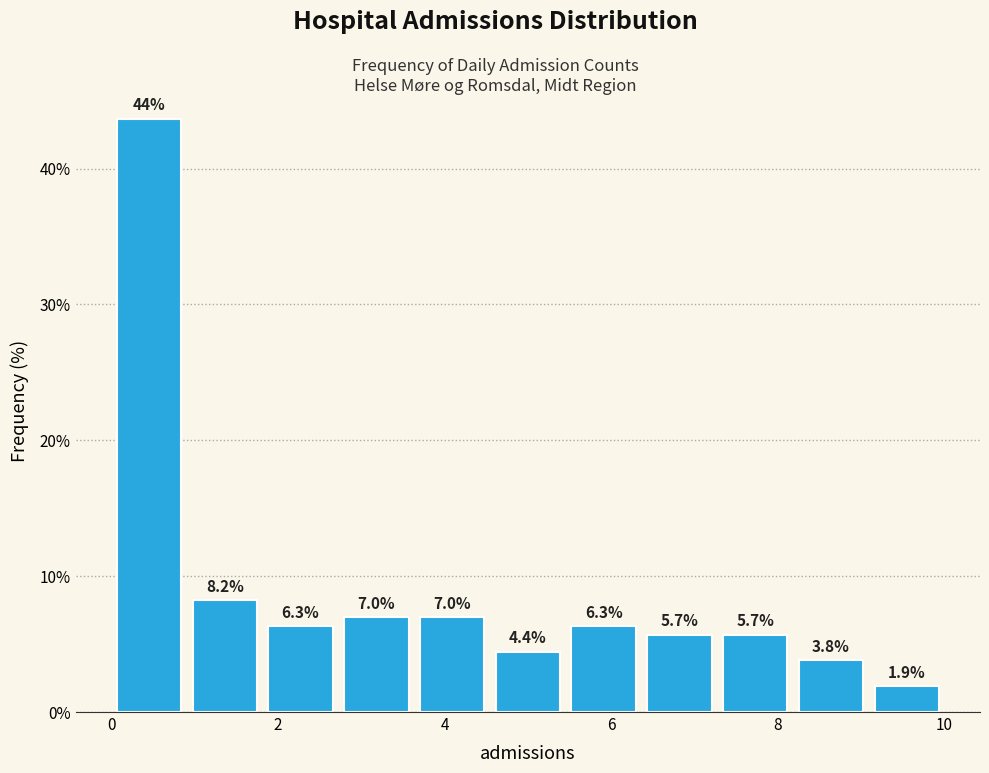

Over which range of the x-axis is the bar tallest?

0.0 to 1.0